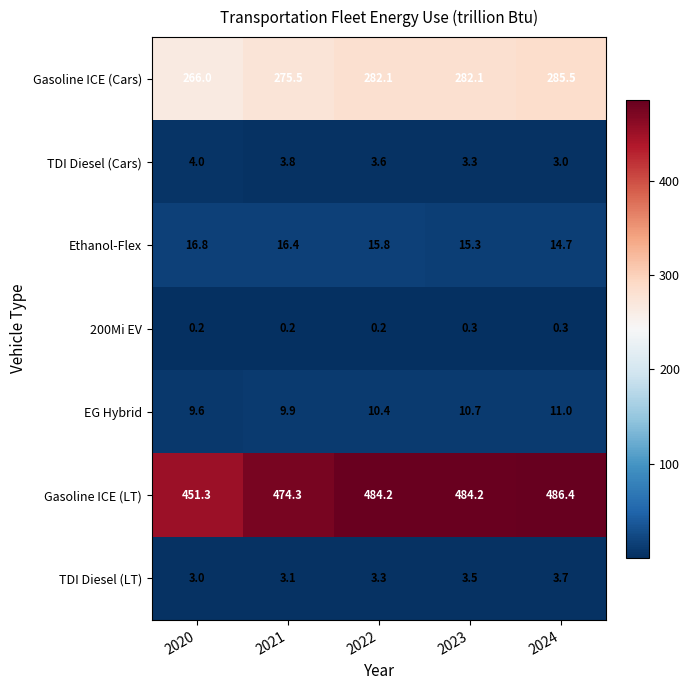

At how many categories does at least one series exceed 84?

5